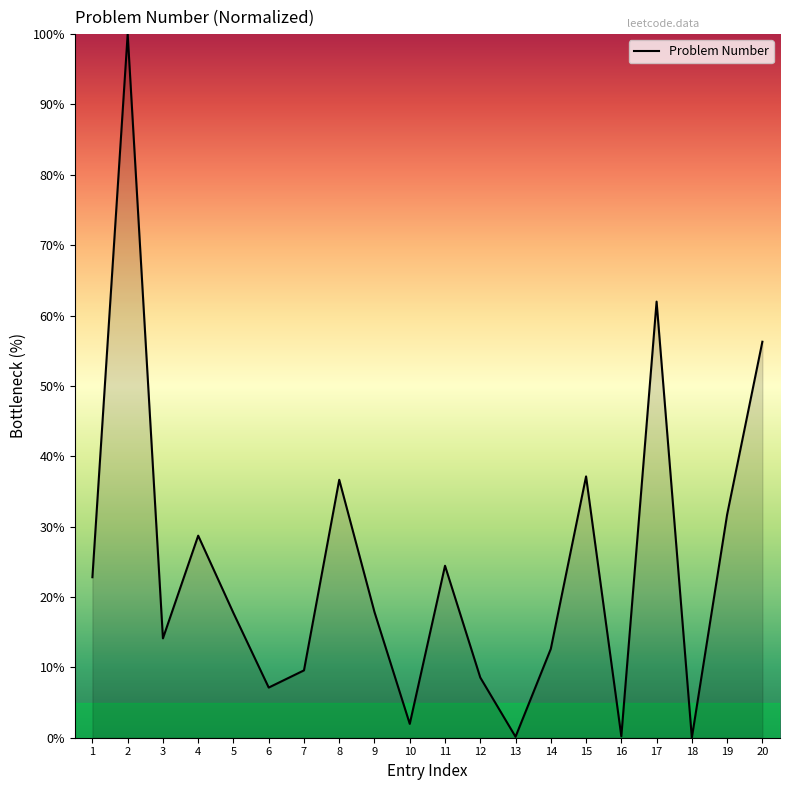

Count the number of data series in this chart.

1